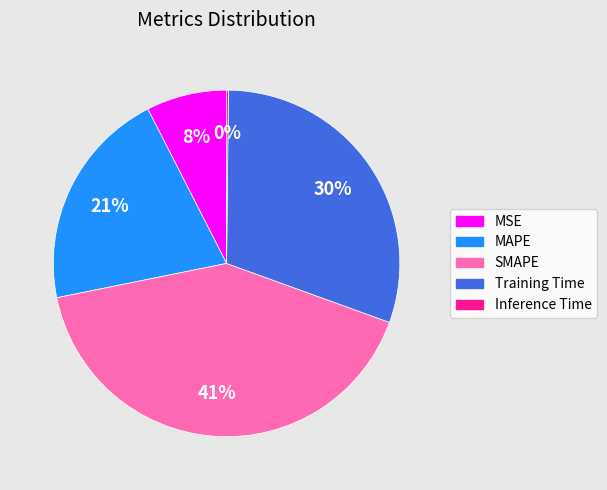

What is the largest slice in the pie chart?

SMAPE